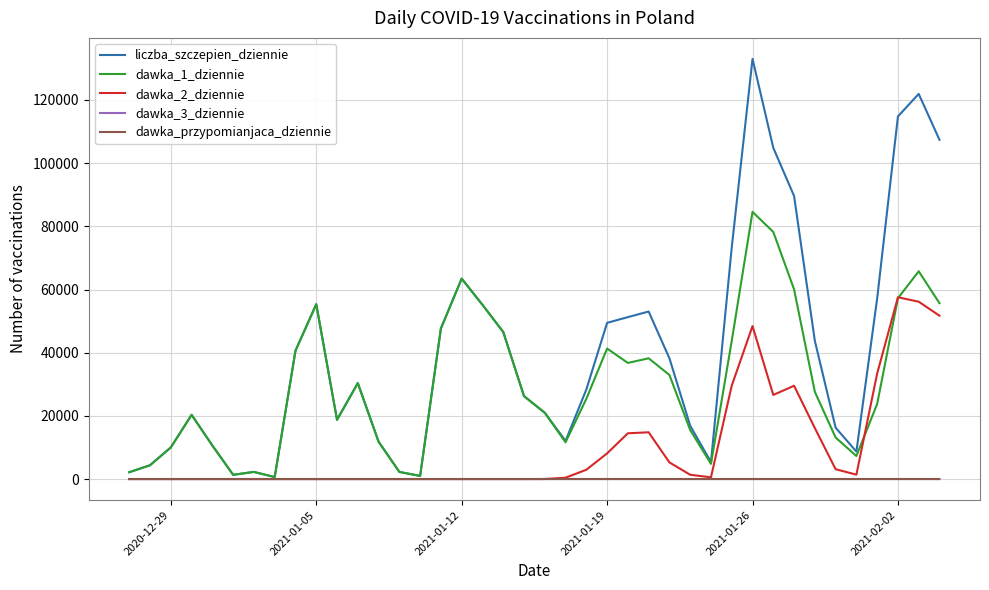

What is the difference between the maximum and minimum values in the dawka_2_dziennie series?

57548